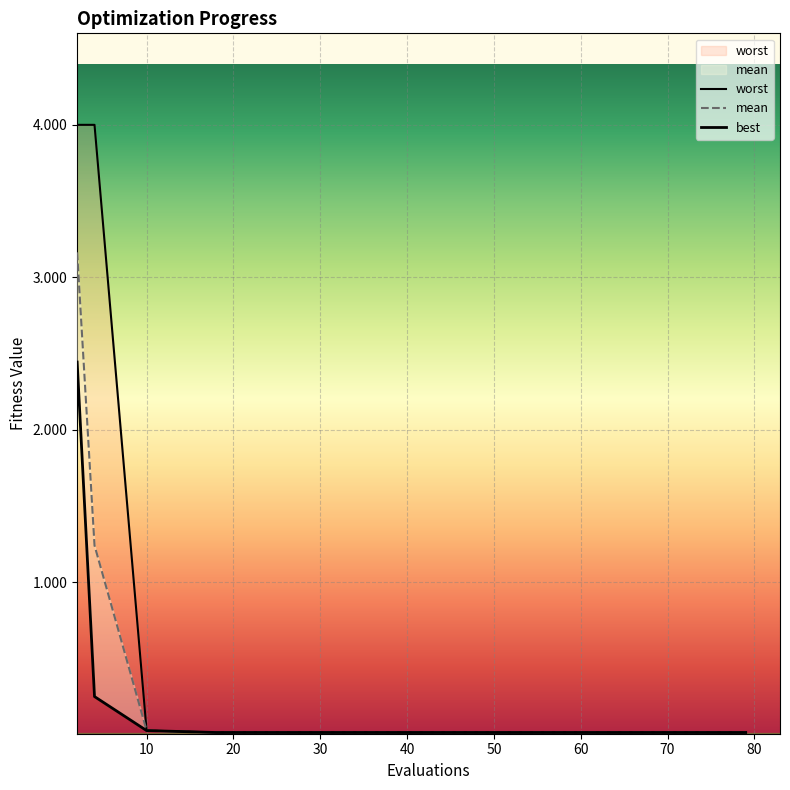

Reading right to left, extract all data points from this chart.

mean: 0.0	0.0	0.0	0.0	0.0	0.0	0.0	0.0	0.0	0.0	0.0	0.0	0.0	1.2	3.2
best: 0.0	0.0	0.0	0.0	0.0	0.0	0.0	0.0	0.0	0.0	0.0	0.0	0.0	0.3	2.4
worst: 0.0	0.0	0.0	0.0	0.0	0.0	0.0	0.0	0.0	0.0	0.0	0.0	0.0	4.0	4.0